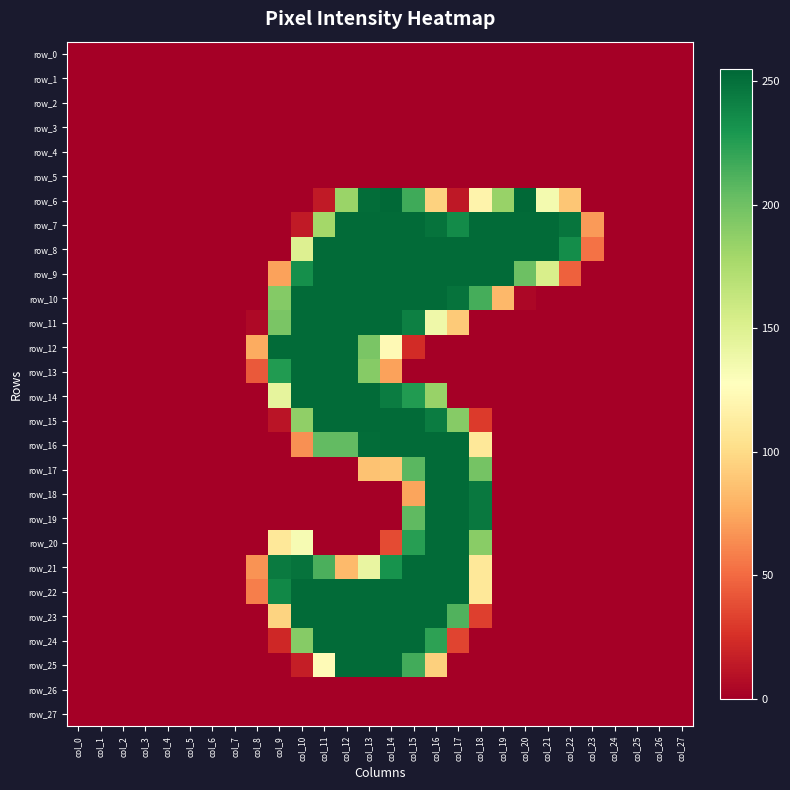

Which category has the highest value in the row_26 series?

col_0